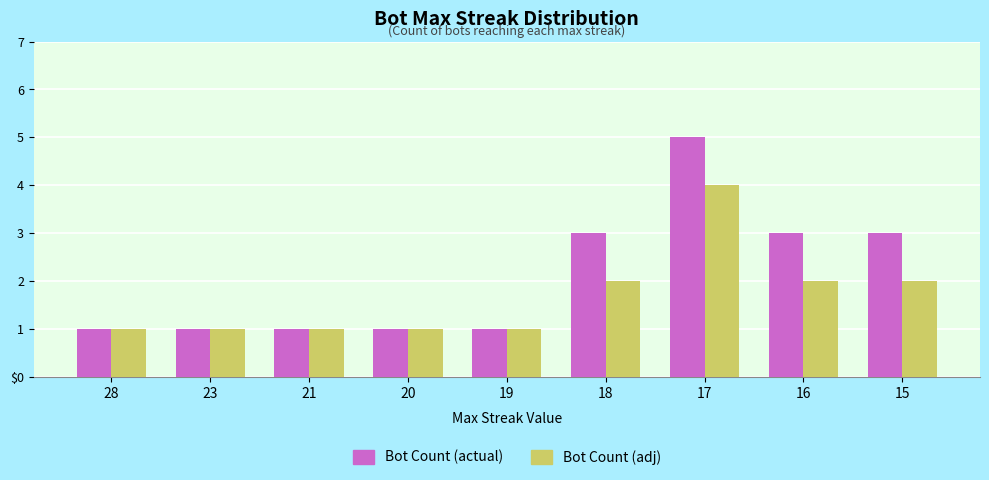

What is the sum of the Bot Count (actual) values at 15 and 23?

4